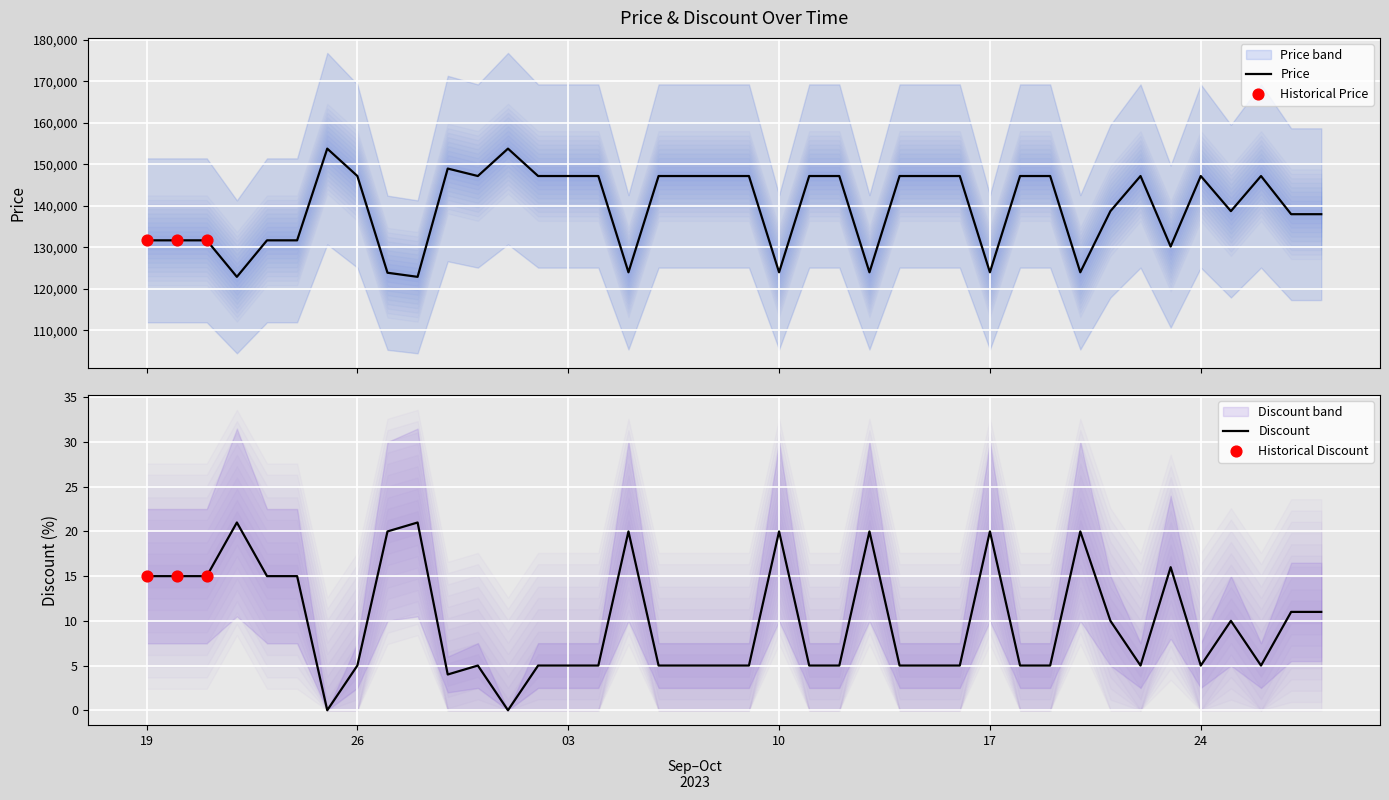

Which series reaches the minimum Y coordinate?

Discount